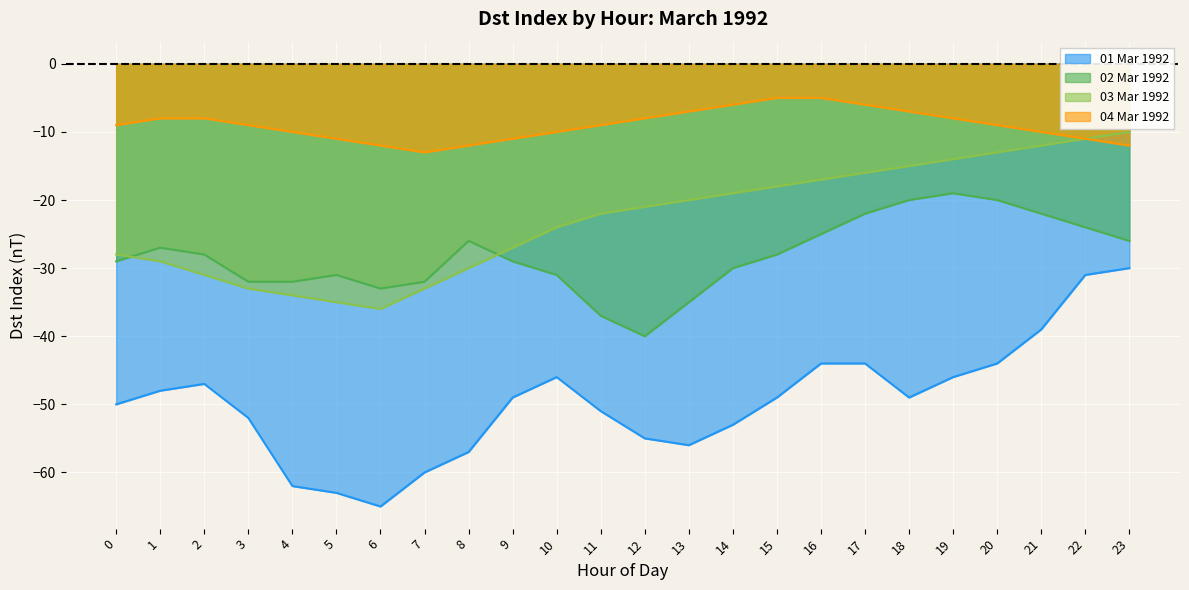

At how many categories does at least one series exceed -42?

24